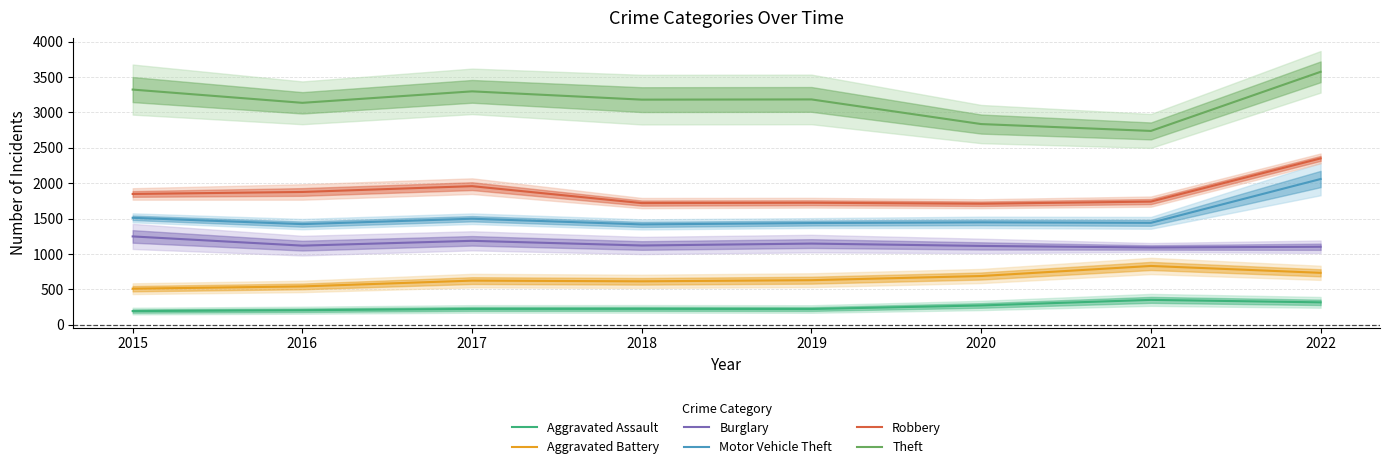

Is this an area chart (filled region under the line)?

No